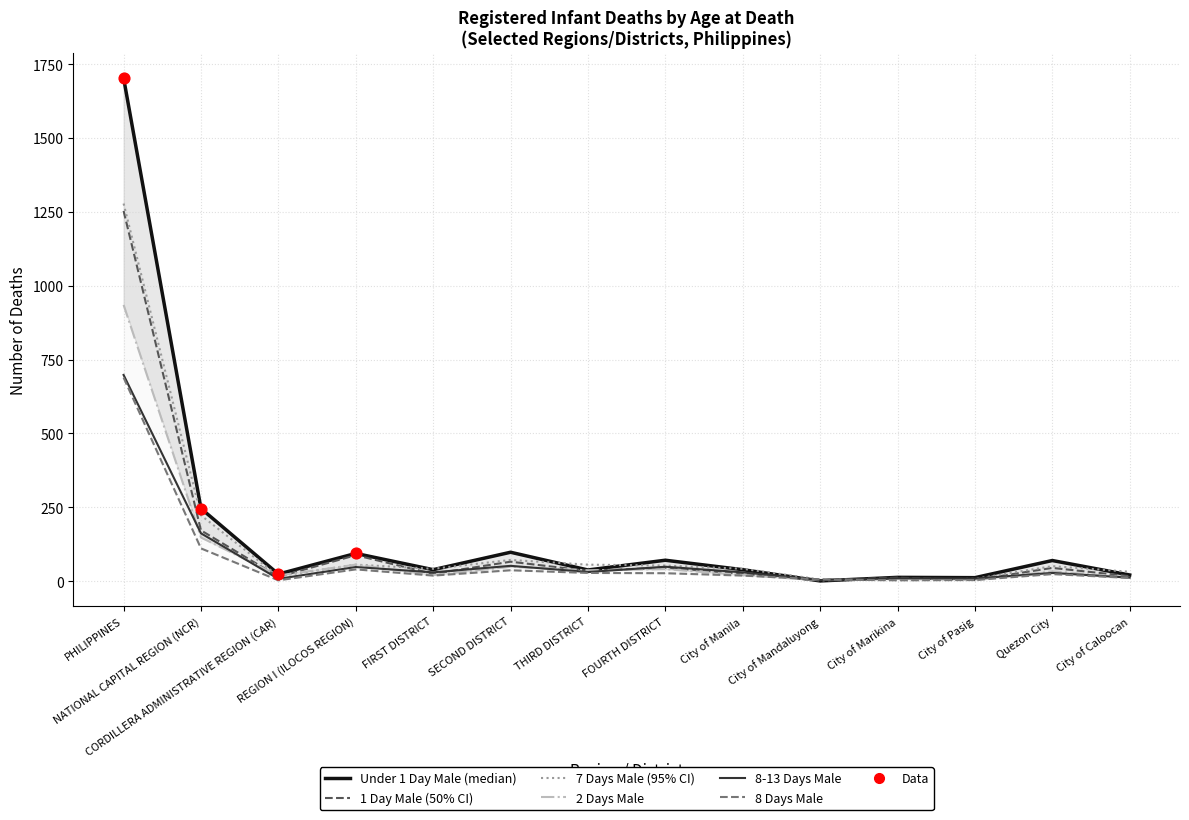

At which category is the sum across all series the highest?

PHILIPPINES